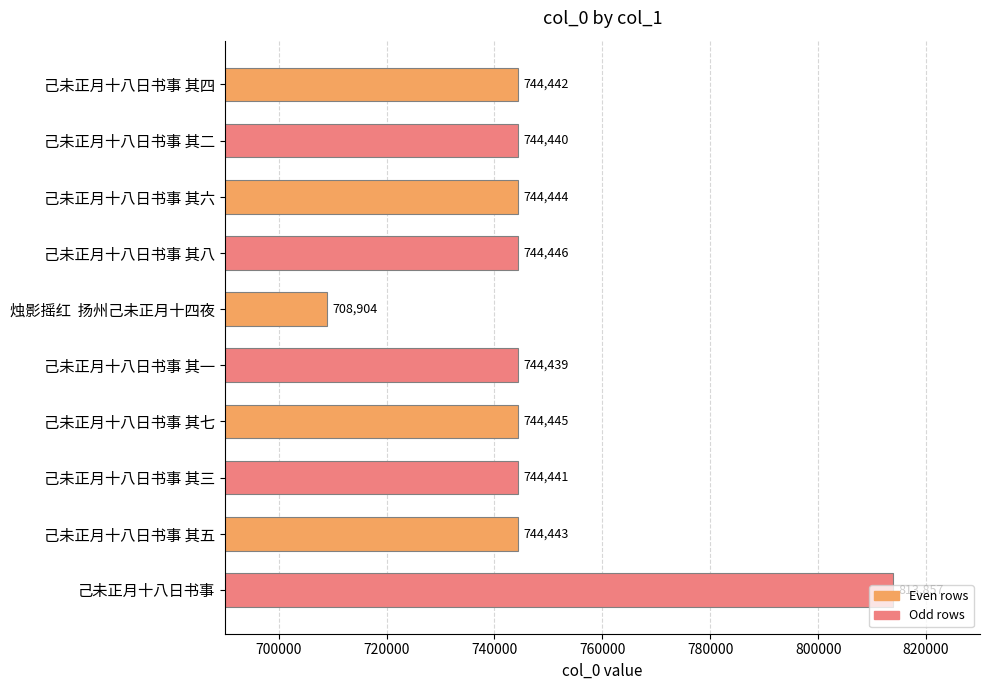

How many bars are there in total?

10